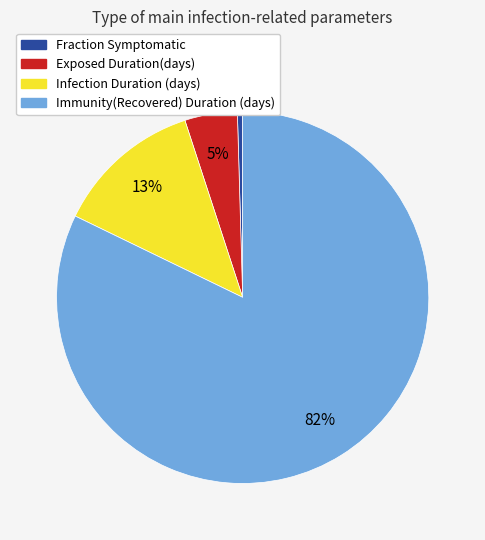

Does any single category account for the majority?

Yes